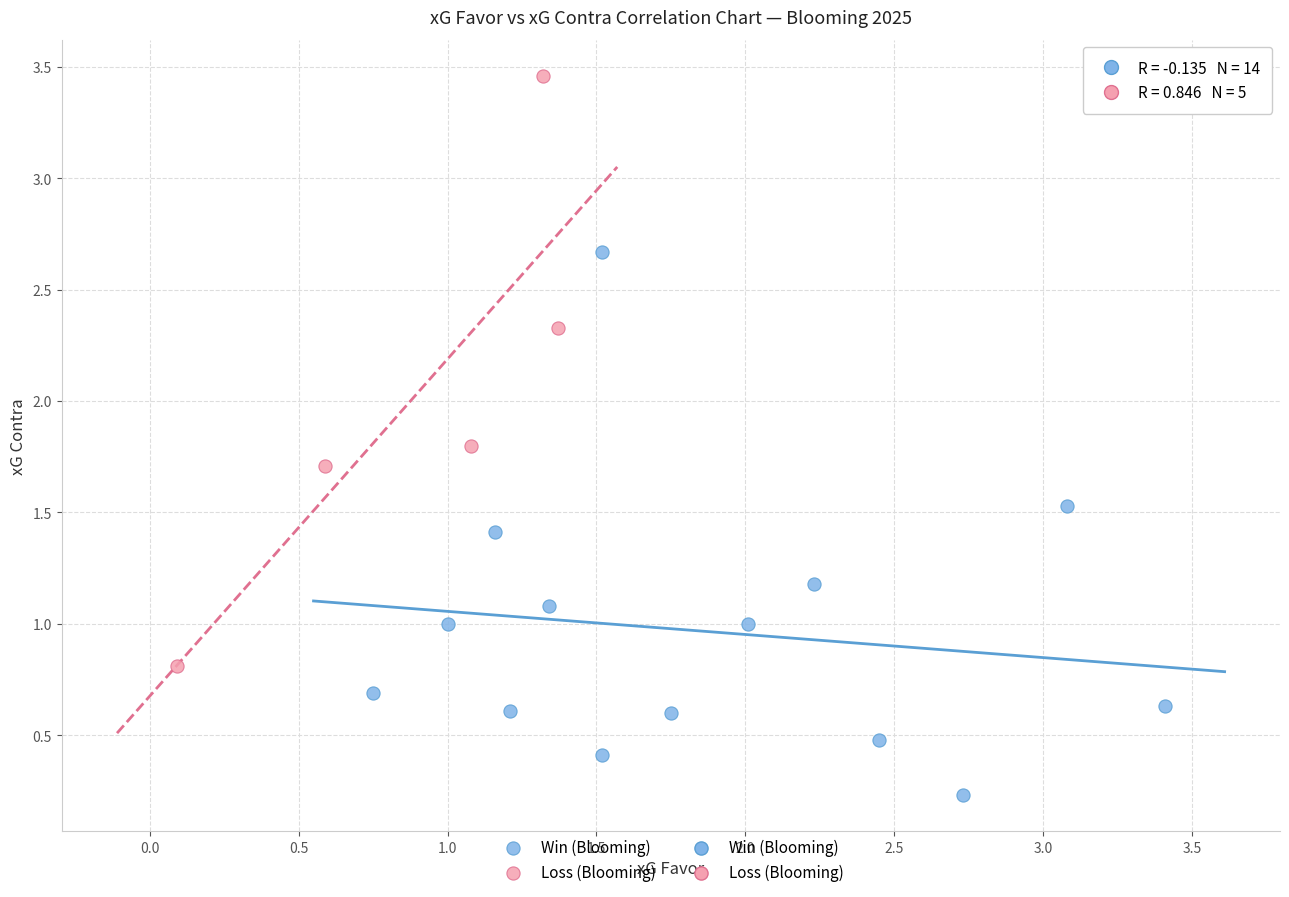

Which series has the widest spread of Y values?

Loss (Blooming)